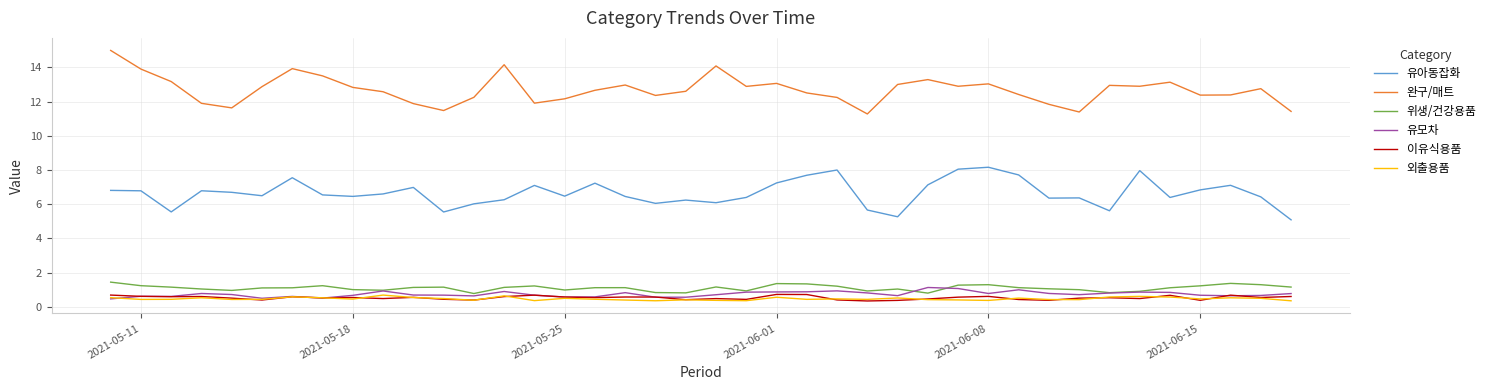

Which series has the largest total across all categories?

완구/매트